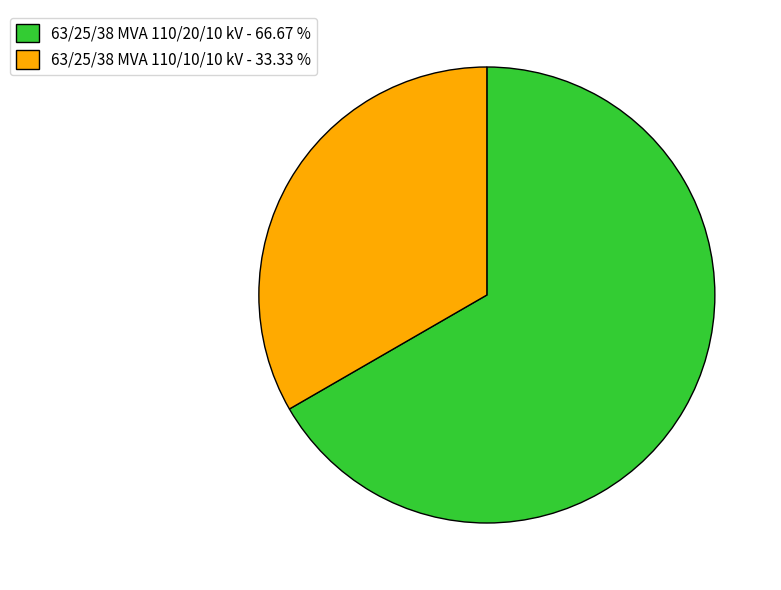

True or false: 63/25/38 MVA 110/10/10 kV accounts for 33% of the total.

True